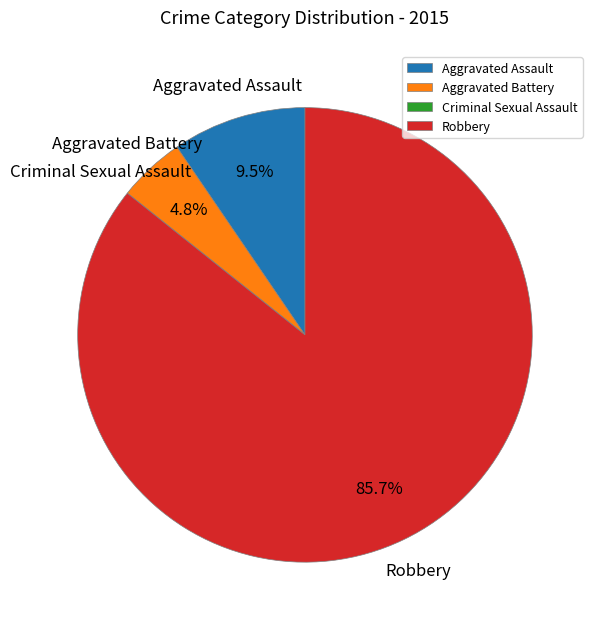

Which category has the biggest portion of the pie?

Robbery